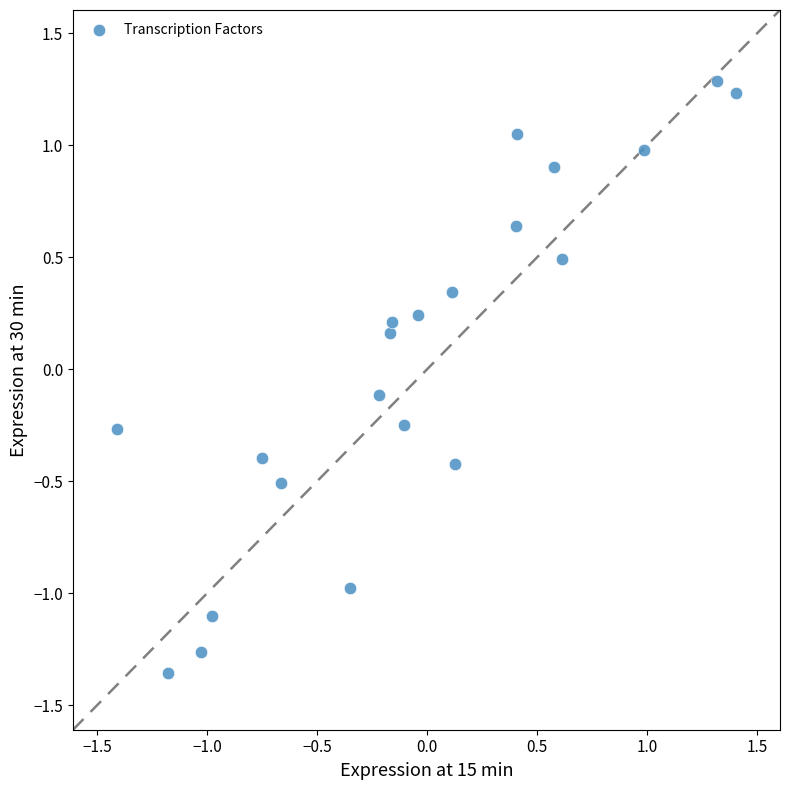

What is the range of X values (max minus min)?

2.8